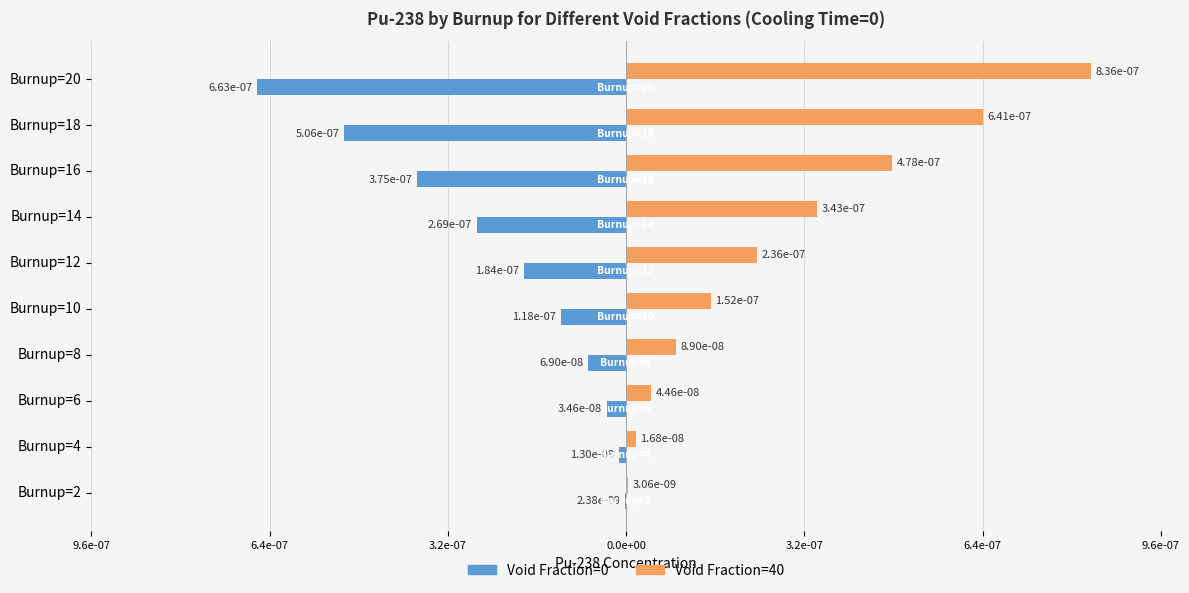

How many bars are there in total?

20